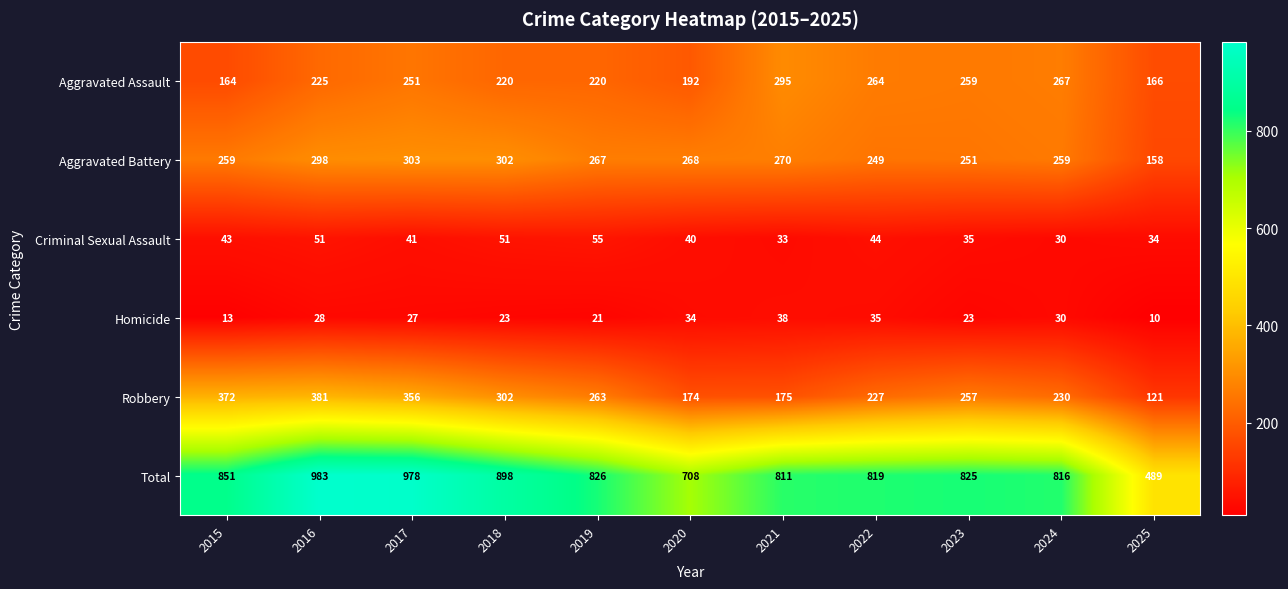

Between 2018 and 2022, which series saw the biggest shift?

Total